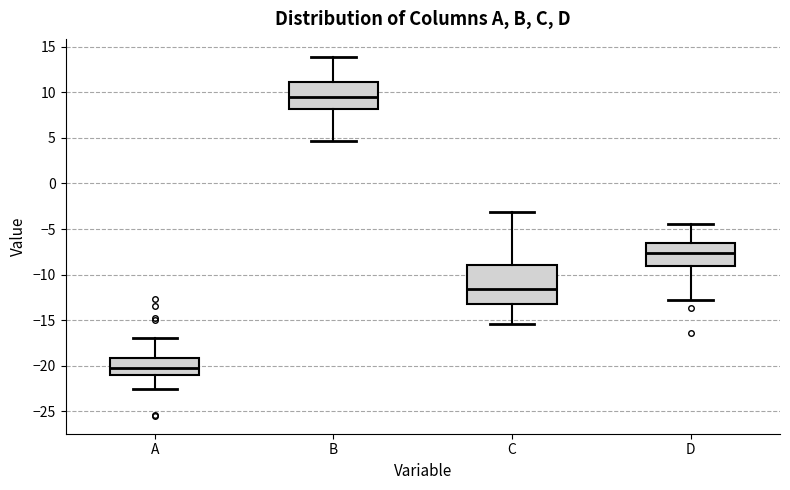

Reading left to right, read every box against the y-axis: the position of its median line, the range the box covers, and the ends of its whiskers. The values are not printed on the chart, so give them approximately, as read against the axis.

A: median -20.5, box -21.0 to -19.0, whiskers -22.5 to -17.0
B: median 9.5, box 8.0 to 11.0, whiskers 4.5 to 14.0
C: median -11.5, box -13.0 to -9.0, whiskers -15.5 to -3.0
D: median -7.5, box -9.0 to -6.5, whiskers -12.5 to -4.5